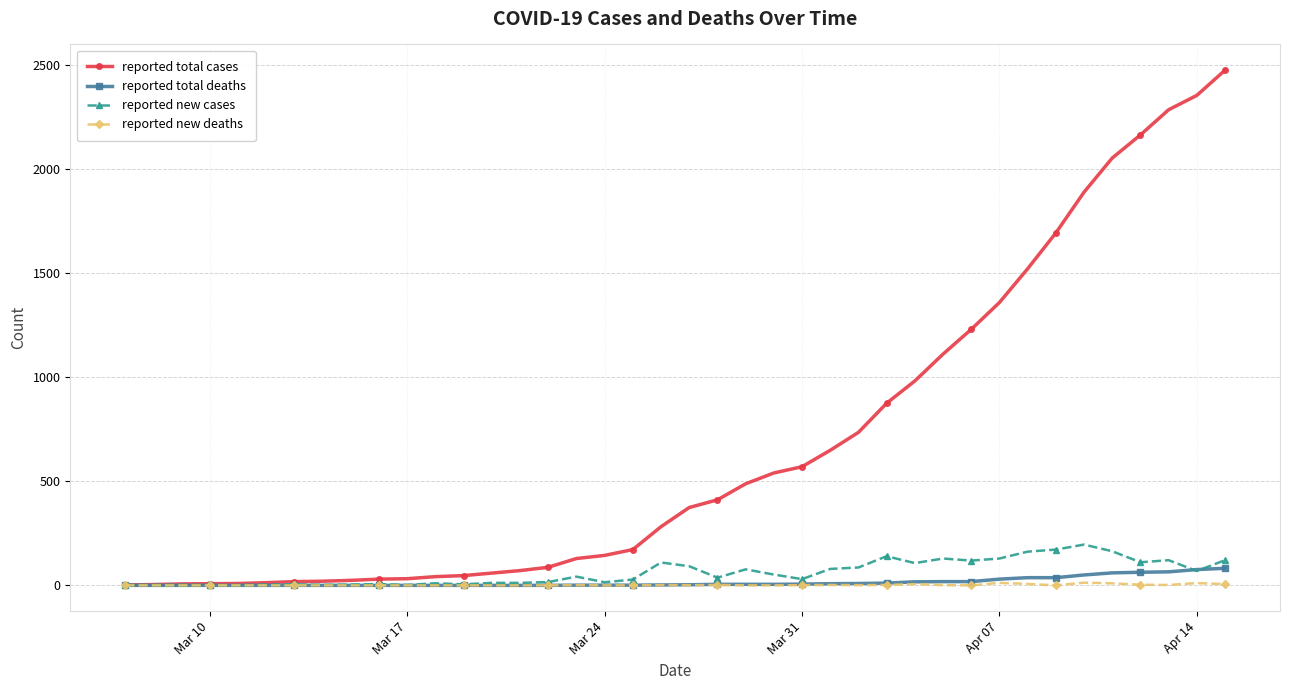

Which series has the largest total across all categories?

reported total cases